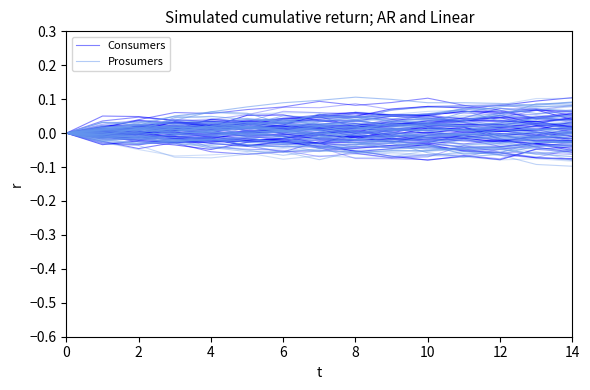

What is the difference between the maximum and minimum values in the Prosumers series?

0.1